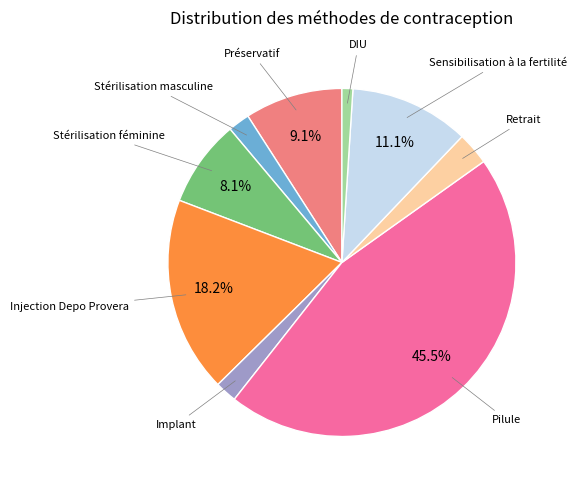

Does any single category account for the majority?

No